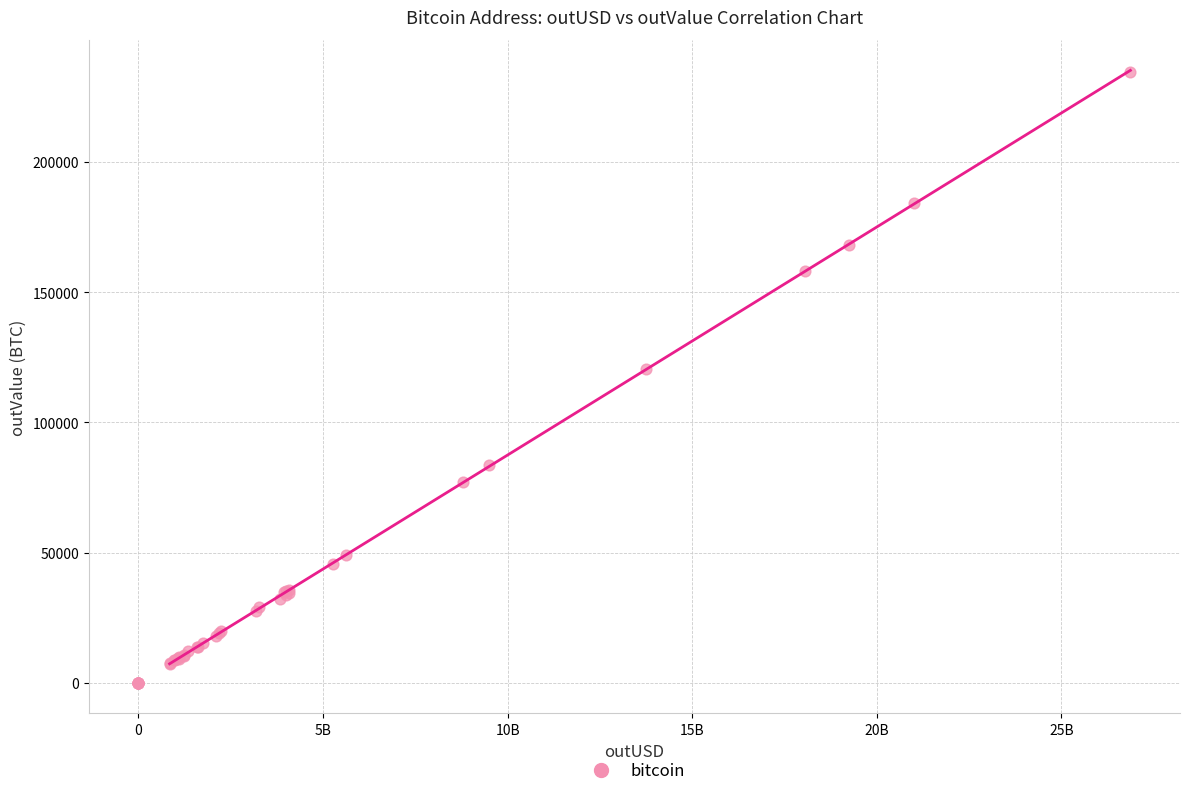

What Y value in the scatter plot is closest to 117301?

120412.2